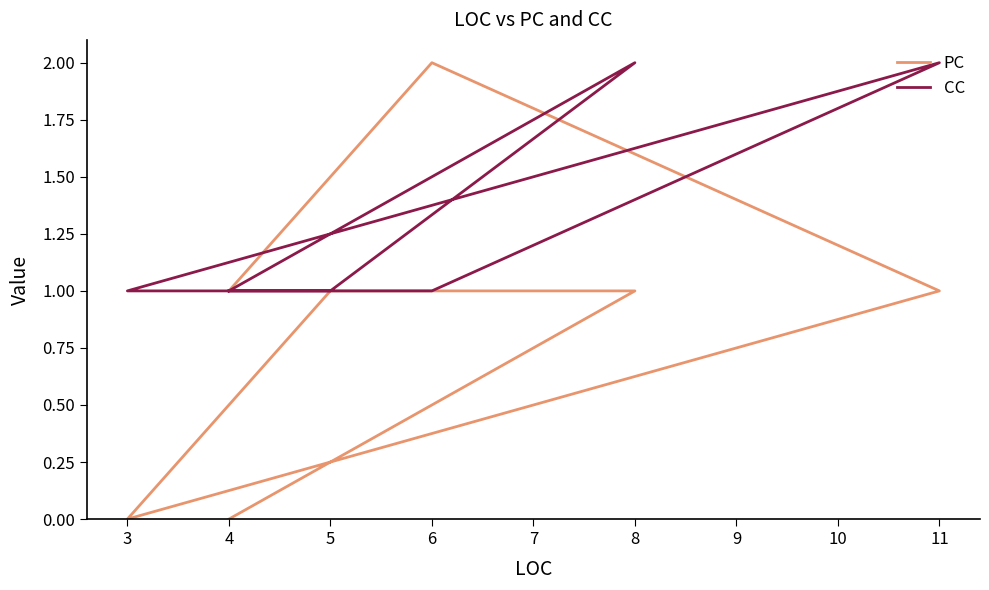

Is it true that CC equals 1 at 11?

False